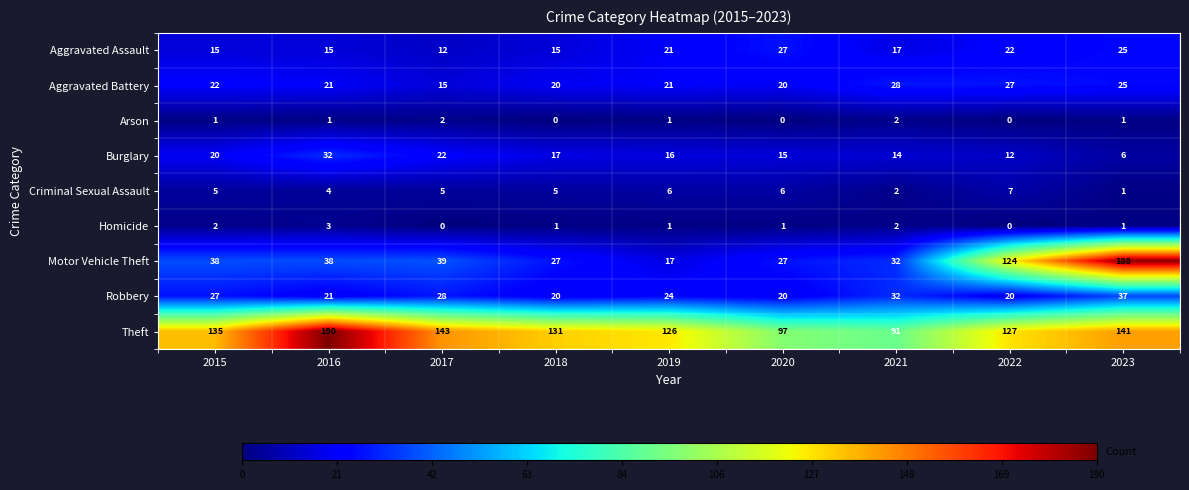

The value of Burglary at 2018 is 8. True or false?

False